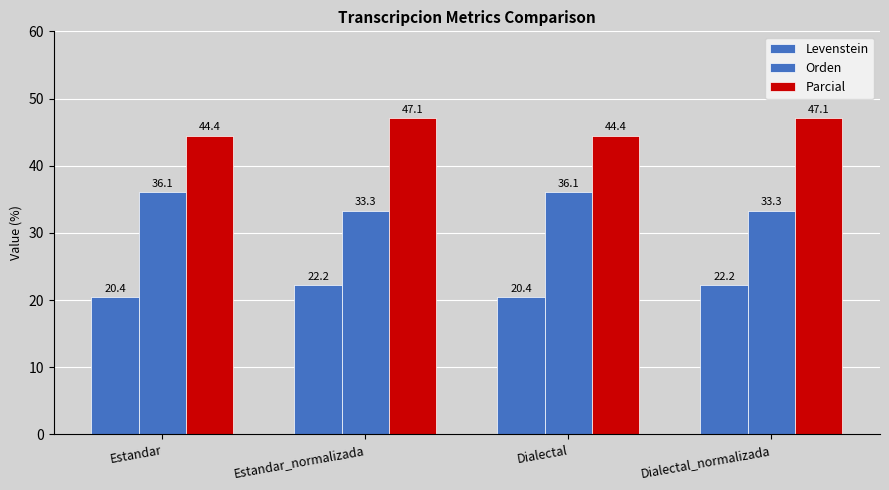

Are the bars horizontal?

No